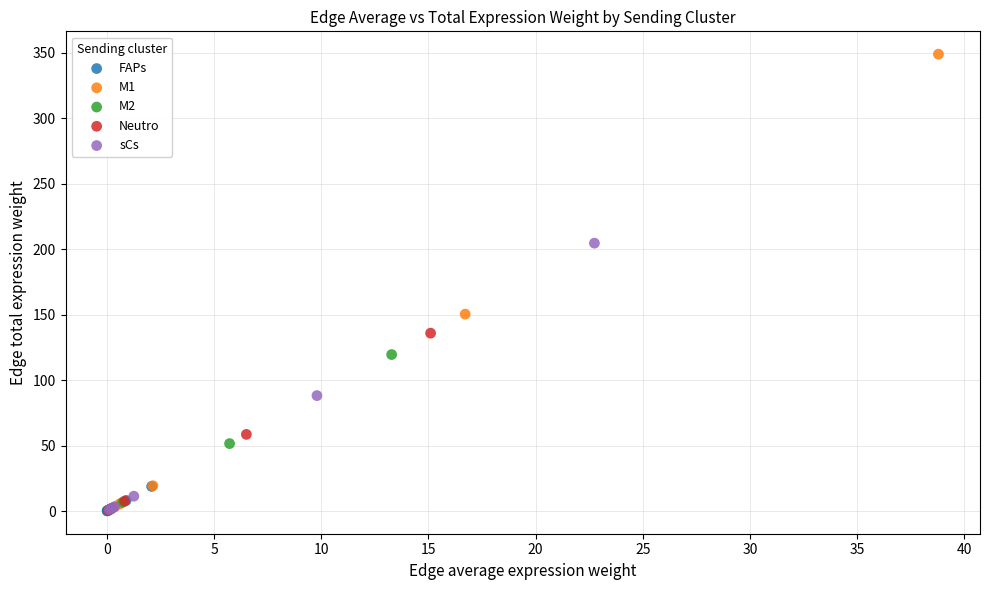

What are all the series names shown in the legend?

FAPs, M1, M2, Neutro, sCs